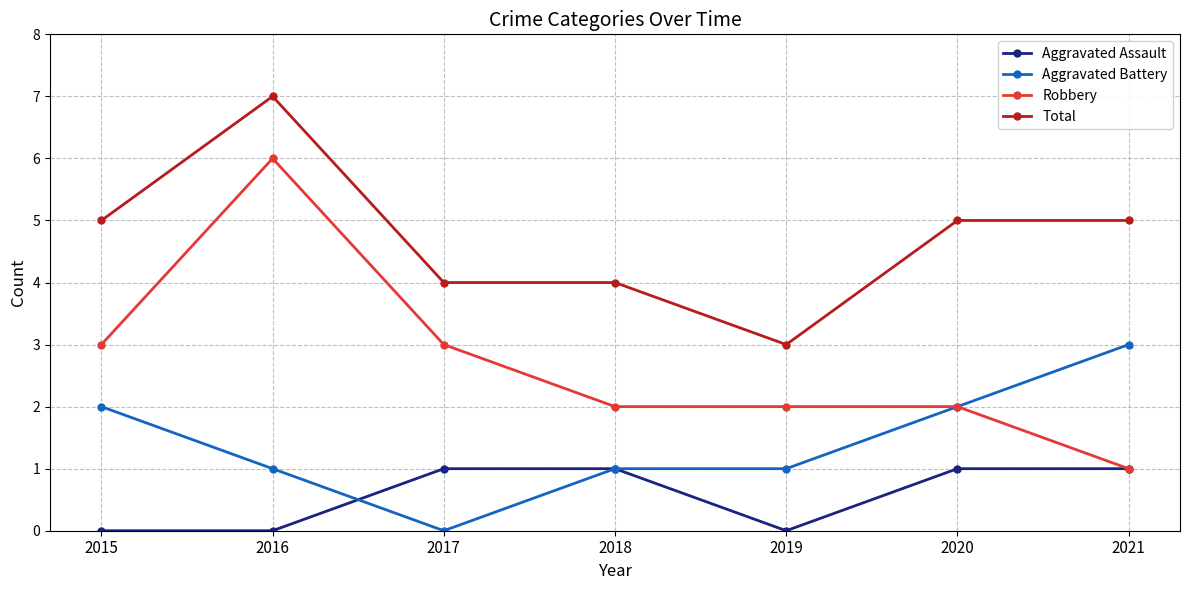

Is it true that Aggravated Battery equals 0 at 2017?

True